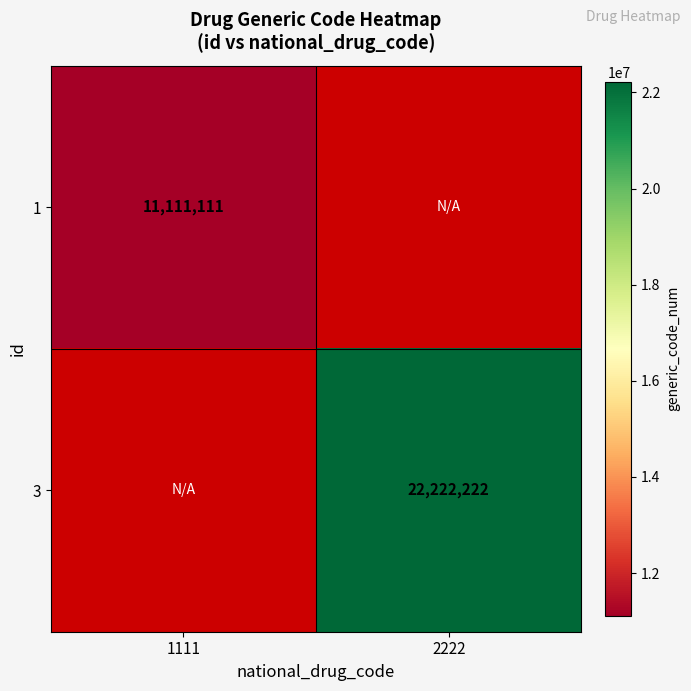

The 3 series shows 22222222 at 2222. True or false?

True